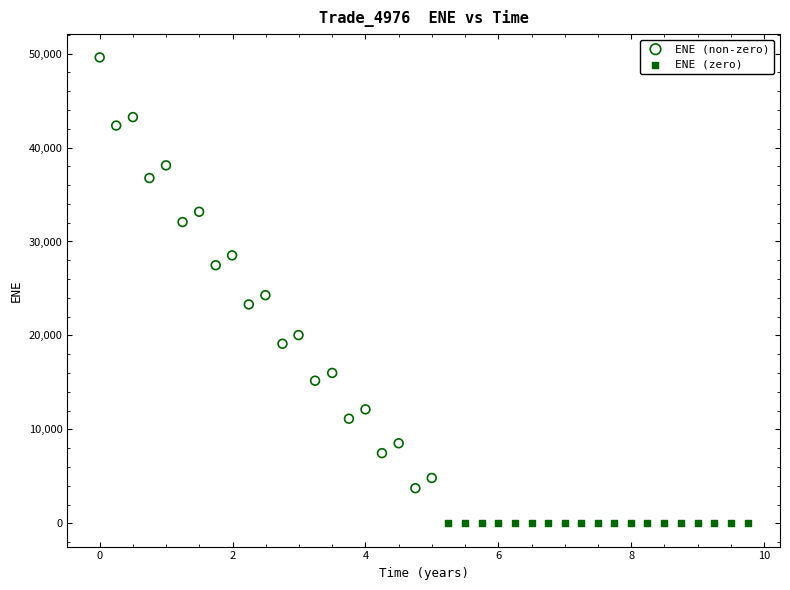

Which series contains the lowest Y value?

ENE (zero)